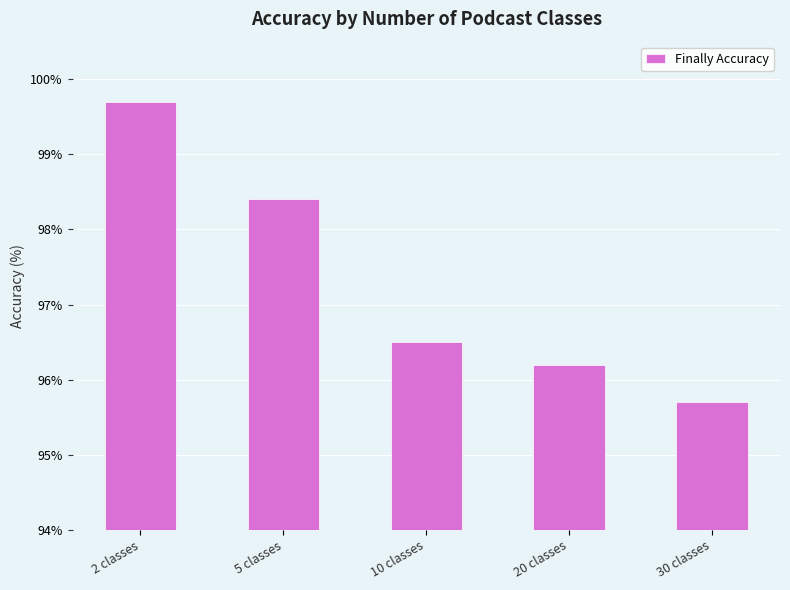

What is the greatest value displayed?

99.7